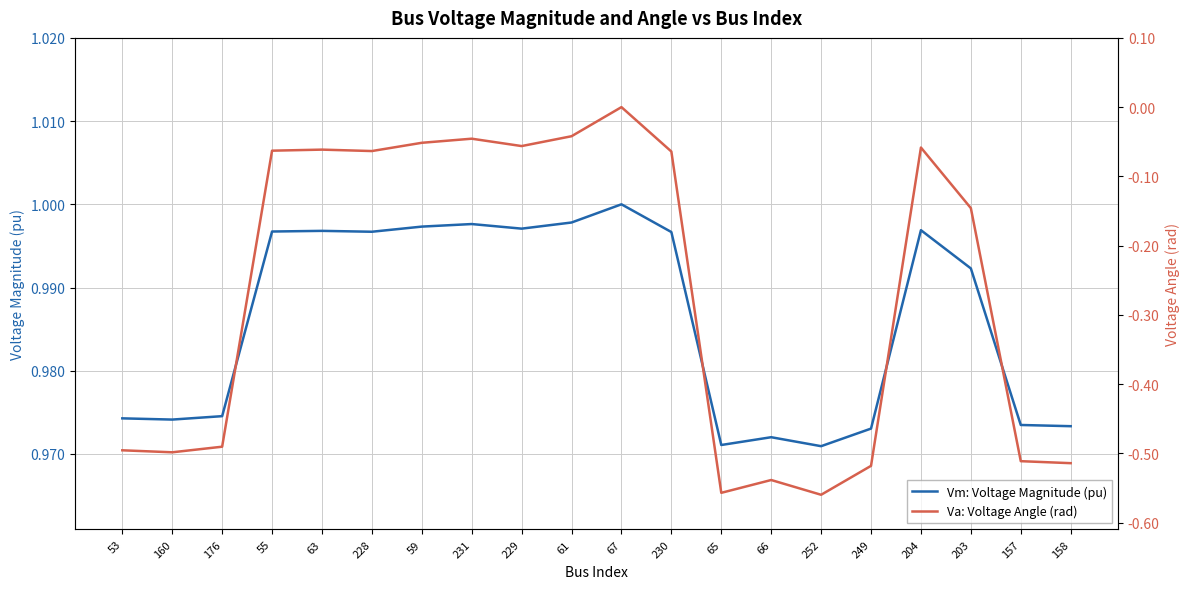

True or false: Vm: Voltage Magnitude (pu) and Va: Voltage Angle (rad) intersect in this chart.

False